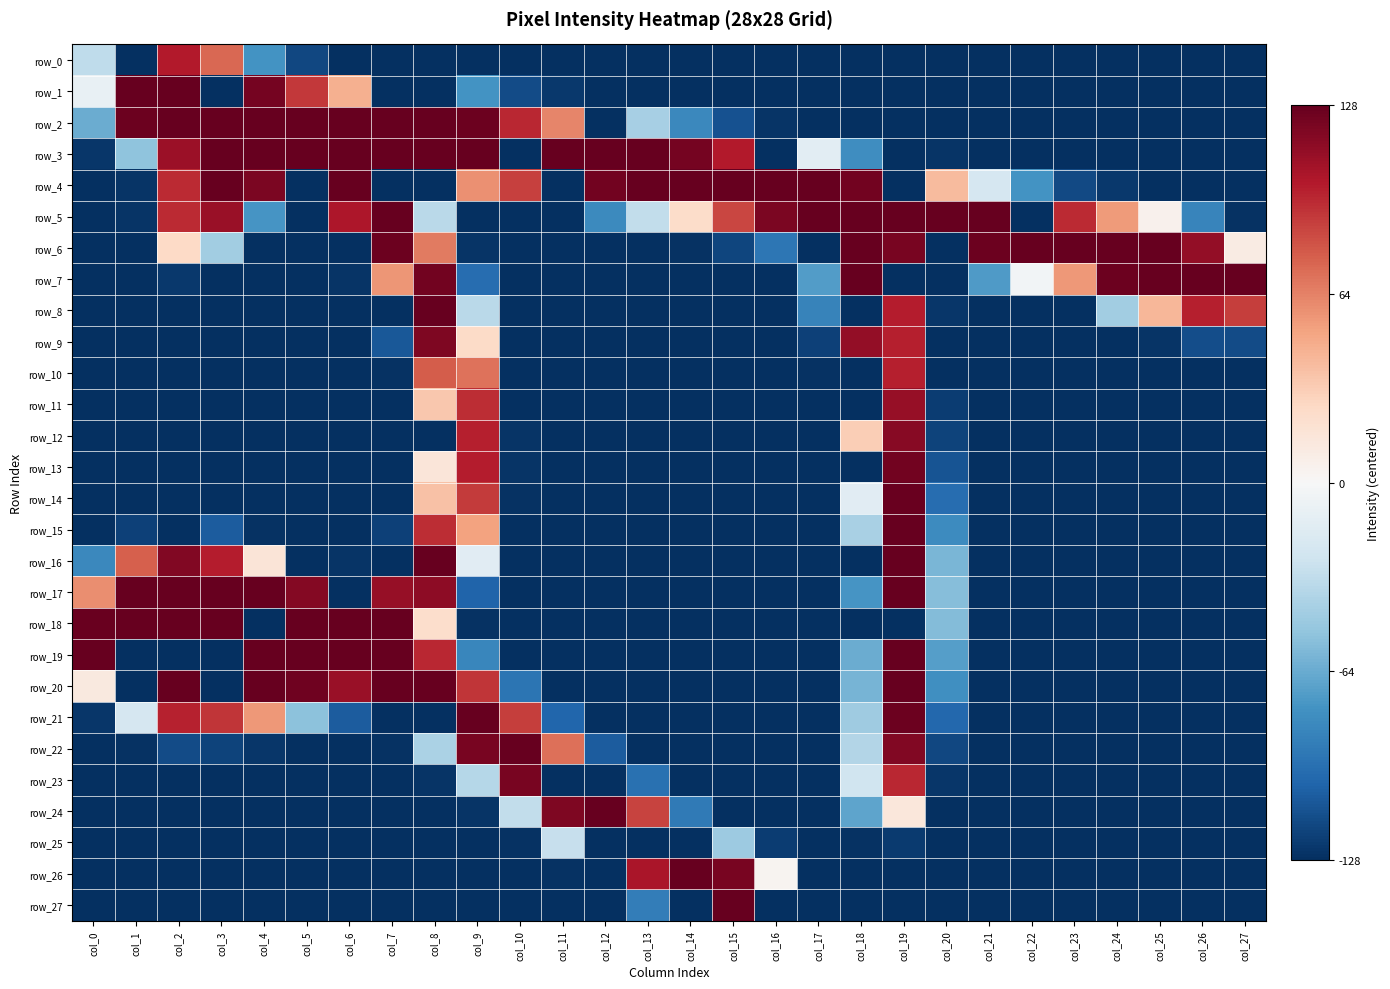

How many positive values does the row_23 series have?

2